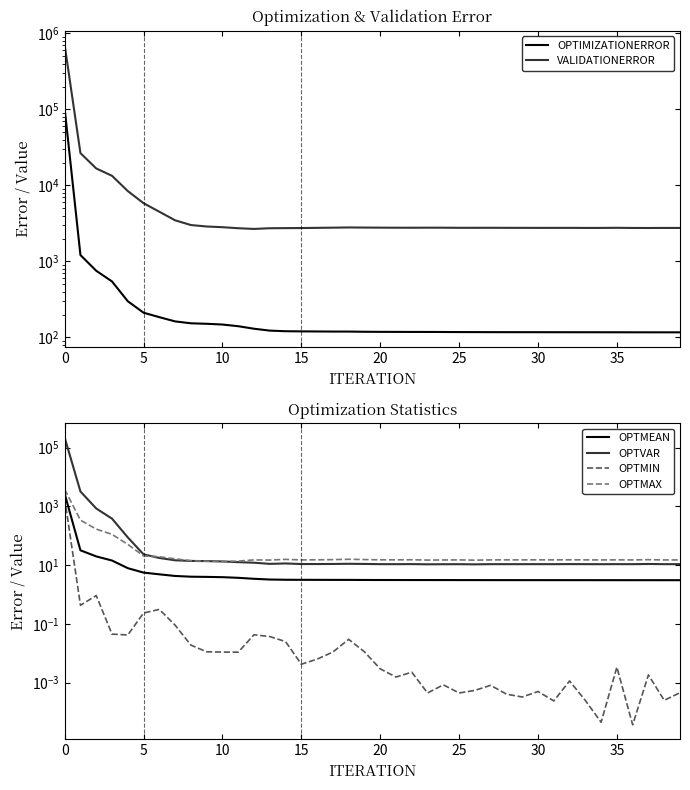

Is the value of OPTVAR at 5 greater than the value of OPTMEAN at 20?

Yes